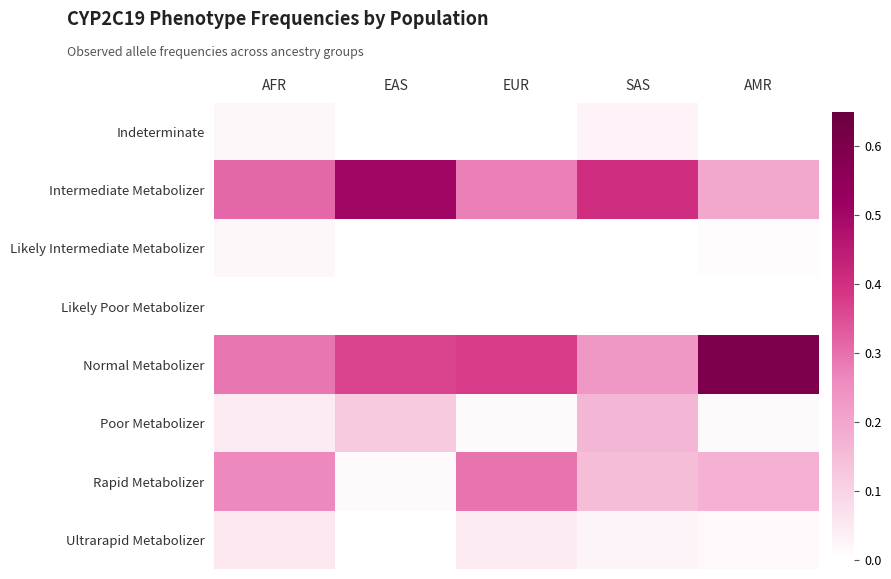

Reading left to right, list all the values displayed in this chart.

Indeterminate: AFR=0.0	EAS=0.0	EUR=0.0	SAS=0.0	AMR=0.0
Intermediate Metabolizer: AFR=0.3	EAS=0.5	EUR=0.3	SAS=0.4	AMR=0.2
Likely Intermediate Metabolizer: AFR=0.0	EAS=0.0	EUR=0.0	SAS=0.0	AMR=0.0
Likely Poor Metabolizer: AFR=0.0	EAS=0.0	EUR=0.0	SAS=0.0	AMR=0.0
Normal Metabolizer: AFR=0.3	EAS=0.4	EUR=0.4	SAS=0.2	AMR=0.6
Poor Metabolizer: AFR=0.0	EAS=0.1	EUR=0.0	SAS=0.2	AMR=0.0
Rapid Metabolizer: AFR=0.3	EAS=0.0	EUR=0.3	SAS=0.1	AMR=0.2
Ultrarapid Metabolizer: AFR=0.1	EAS=0.0	EUR=0.0	SAS=0.0	AMR=0.0